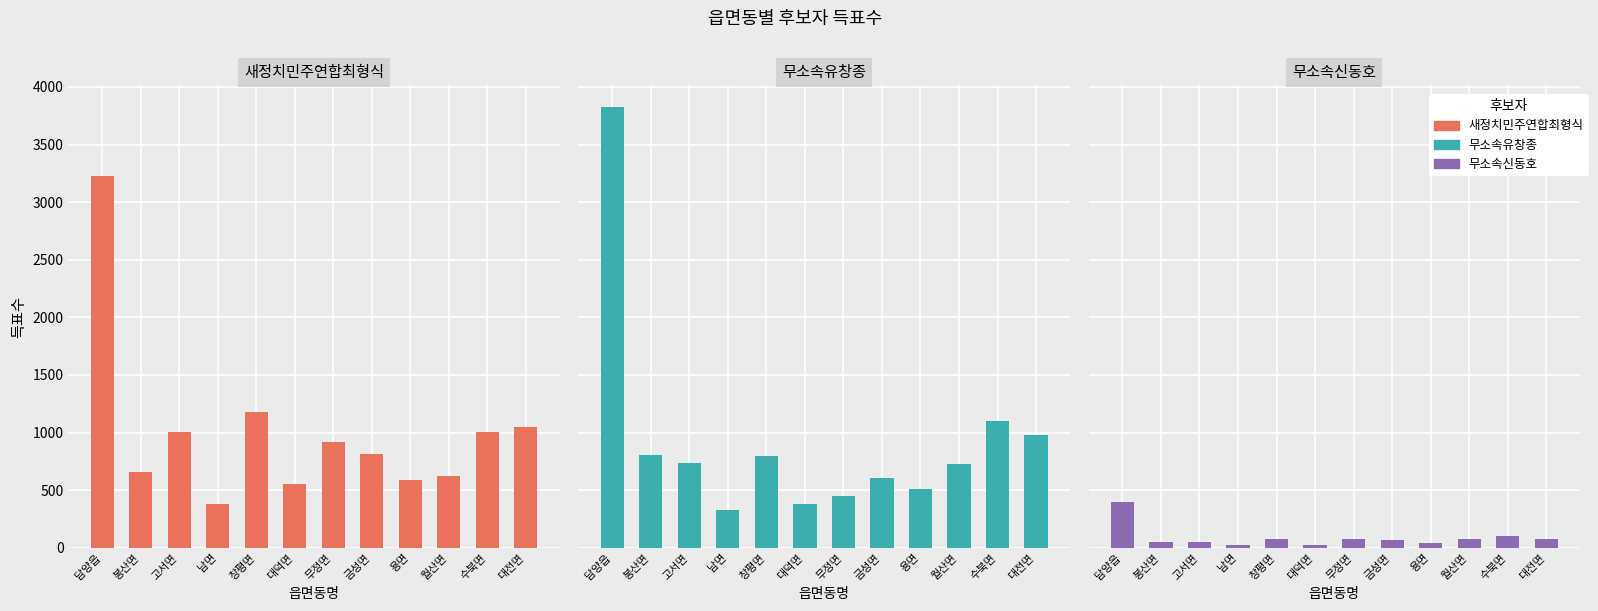

What is the value of the 무소속유창종 bar at the 11th from the left?

1099